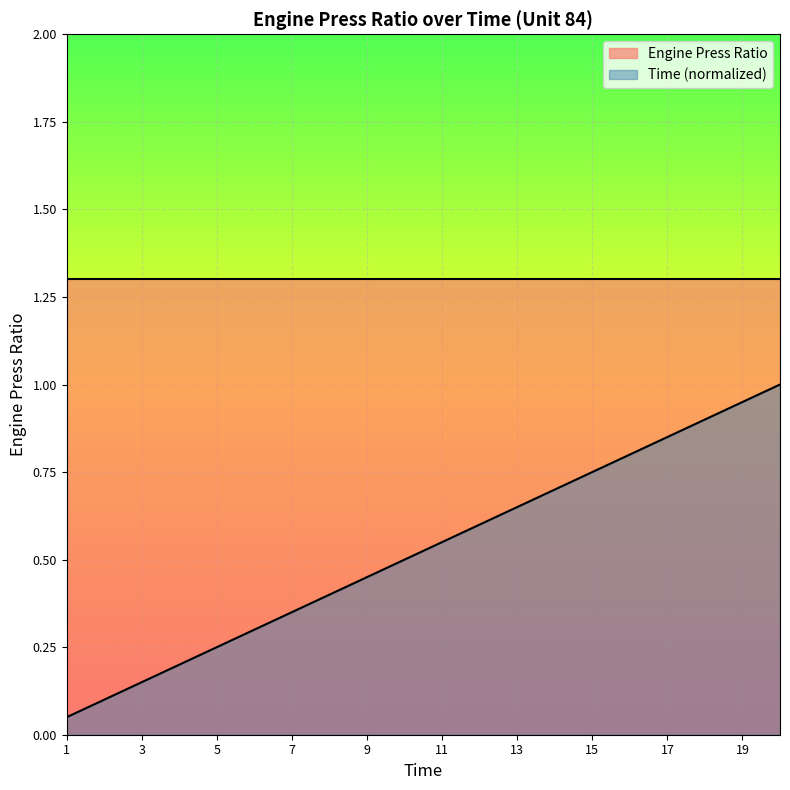

Is it true that the value at 13 is 0.7?

True